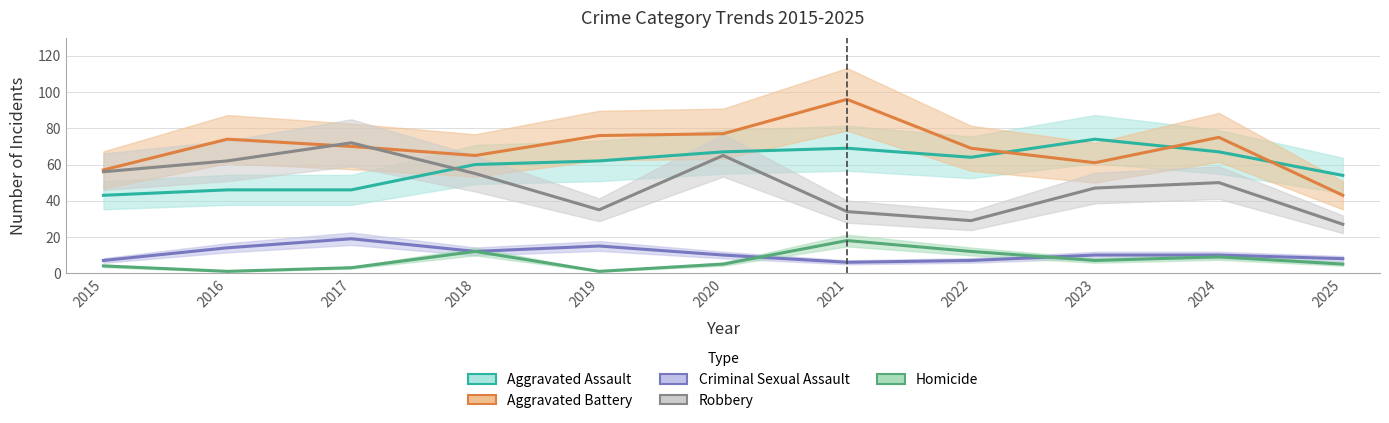

Reading left to right, extract all data points from this chart.

Aggravated Assault: 2015=43	2016=46	2017=46	2018=60	2019=62	2020=67	2021=69	2022=64	2023=74	2024=67	2025=54
Aggravated Battery: 2015=57	2016=74	2017=70	2018=65	2019=76	2020=77	2021=96	2022=69	2023=61	2024=75	2025=43
Criminal Sexual Assault: 2015=7	2016=14	2017=19	2018=12	2019=15	2020=10	2021=6	2022=7	2023=10	2024=10	2025=8
Robbery: 2015=56	2016=62	2017=72	2018=55	2019=35	2020=65	2021=34	2022=29	2023=47	2024=50	2025=27
Homicide: 2015=4	2016=1	2017=3	2018=12	2019=1	2020=5	2021=18	2022=12	2023=7	2024=9	2025=5